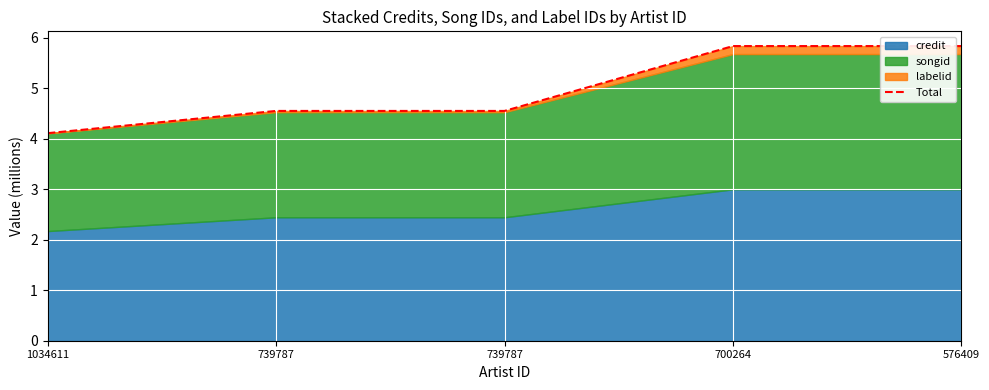

What is the change in value from 739787 to 576409?

+1.3